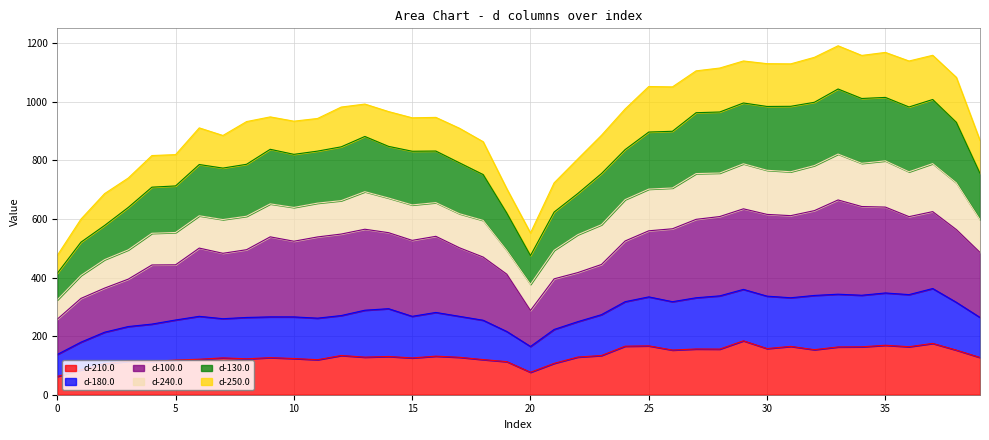

The d-210.0 series shows 56.6 at 30. True or false?

False